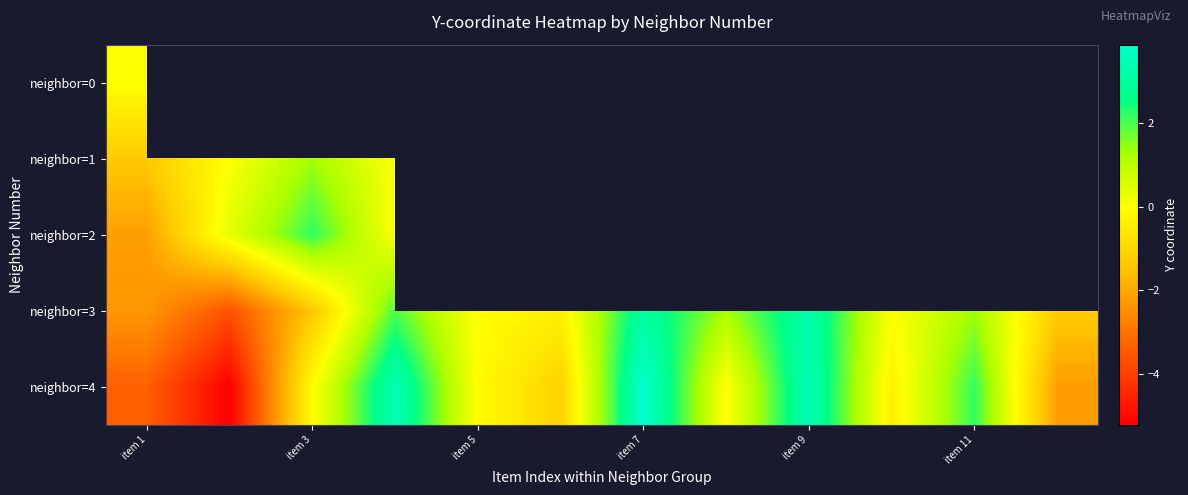

At how many categories does at least one series exceed -4?

12